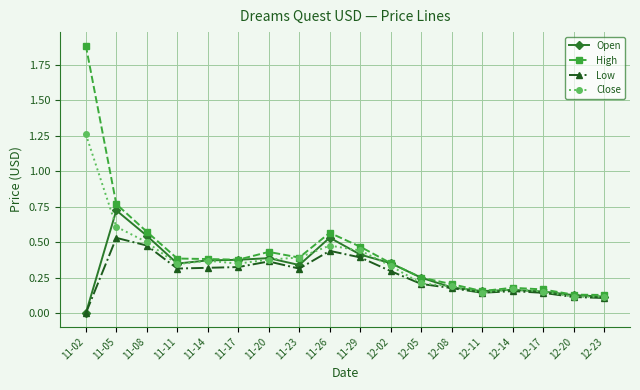

Where is High nearest to the value 1?

11-05